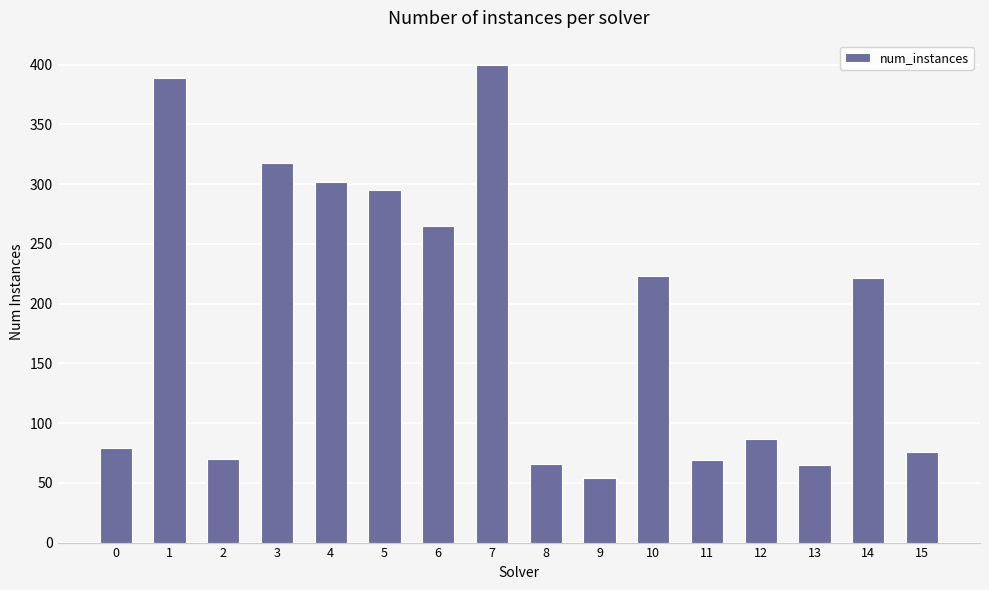

The chart shows a value of 366 at 10. True or false?

False